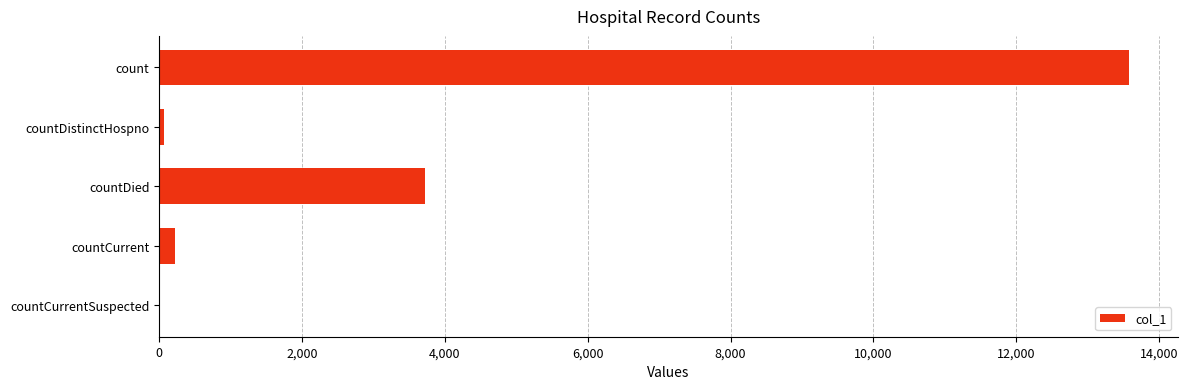

How many distinct data groups are displayed?

1